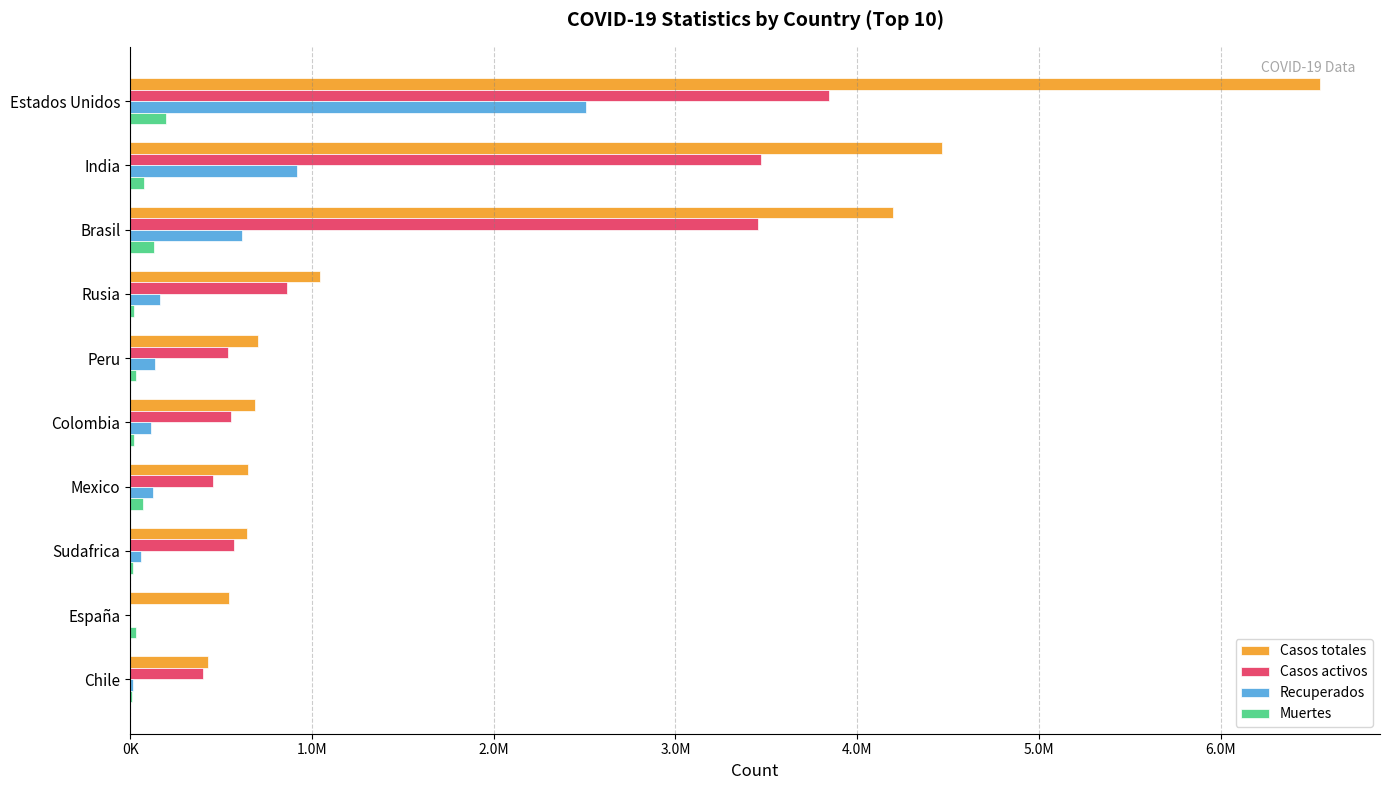

What are all the series names shown in the legend?

Casos totales, Casos activos, Recuperados, Muertes